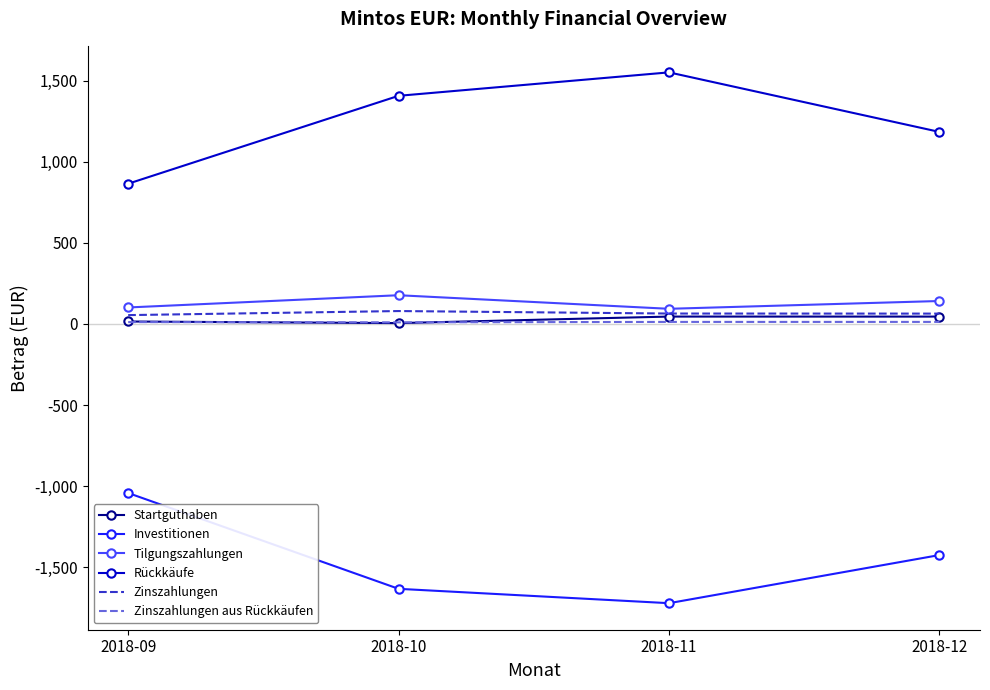

The value of Rückkäufe at 2018-12 is 763.2. True or false?

False